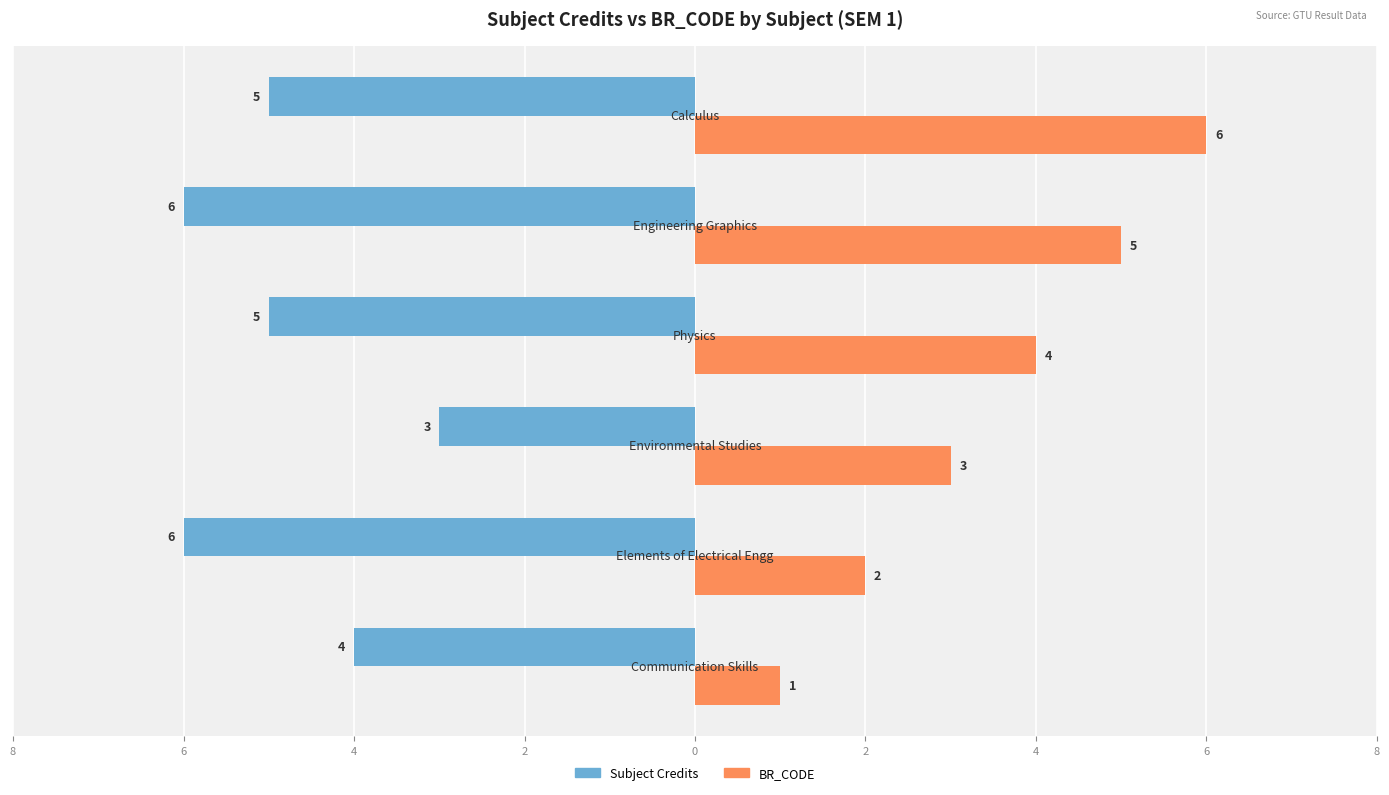

Which series has the widest spread of values?

BR_CODE